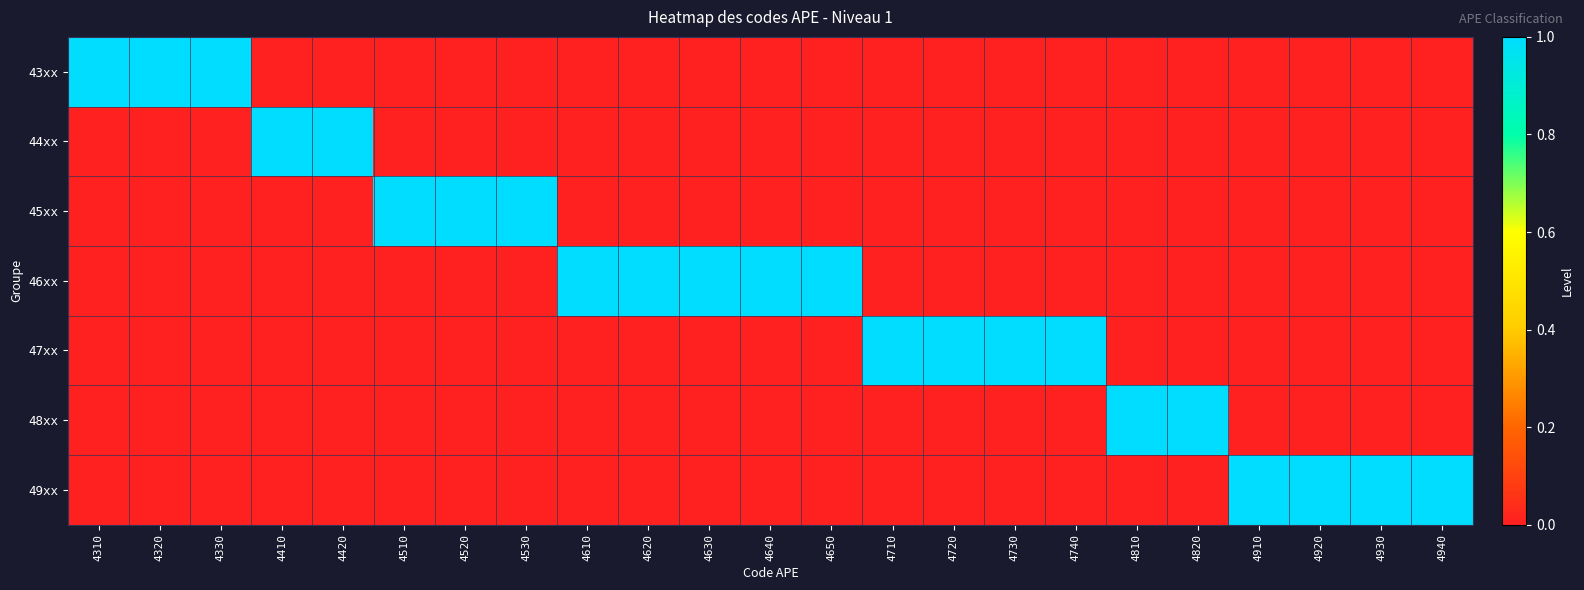

What is the total value across all series at 4820?

1